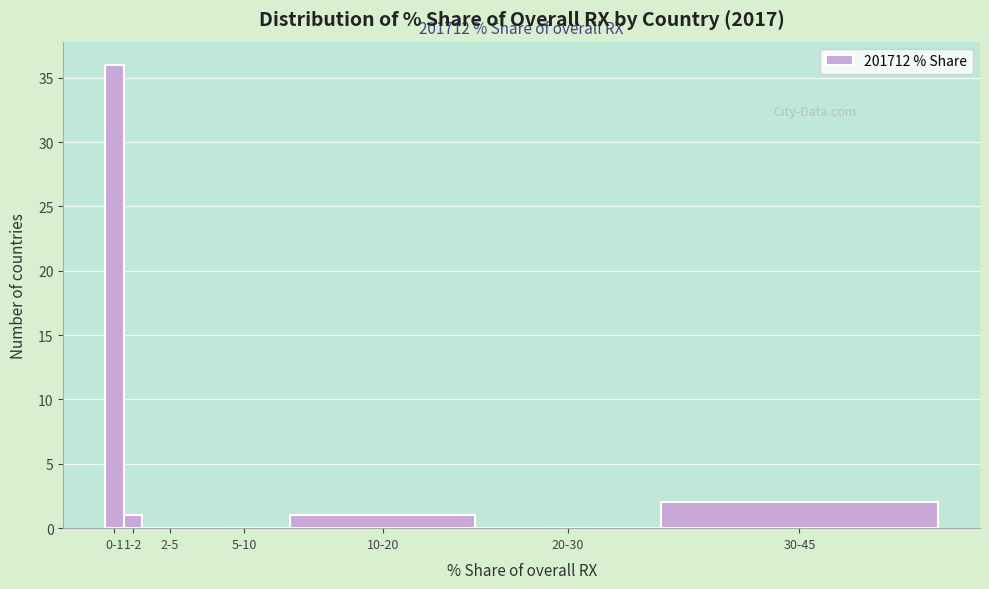

Reading left to right, extract all data points from this chart.

0-1=36	1-2=1	2-5=0	5-10=0	10-20=1	20-30=0	30-45=2